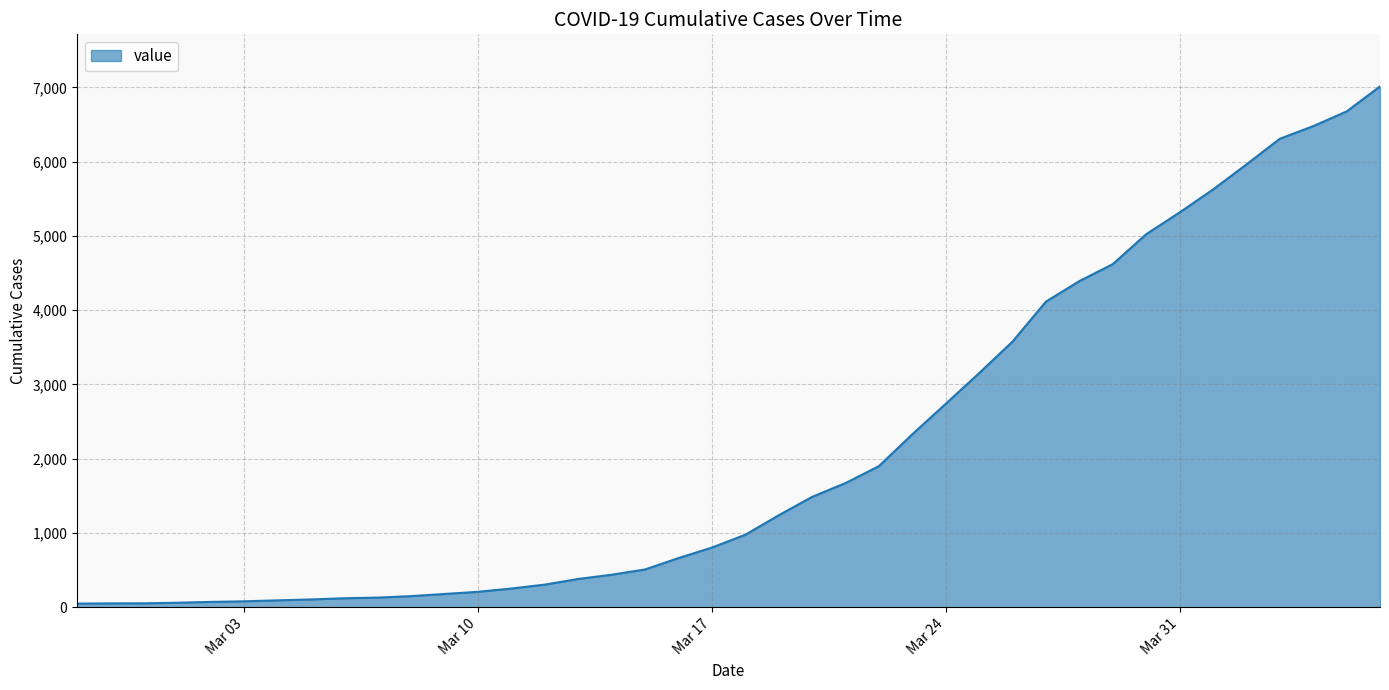

What is the difference between the maximum and minimum values?

6963